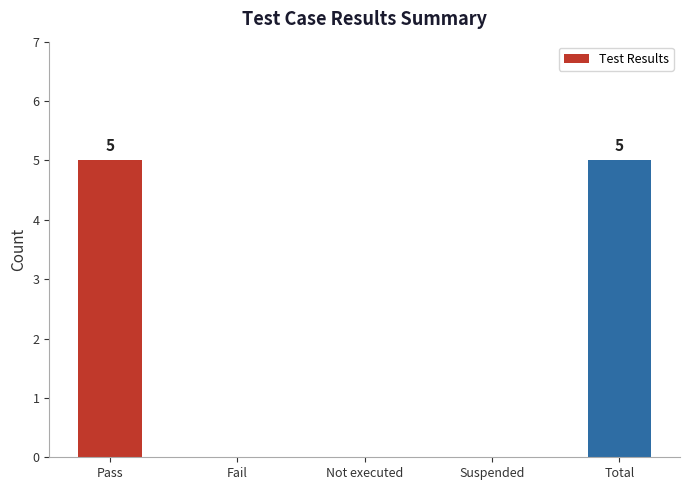

Are the bars grouped side by side (vs. stacked)?

No